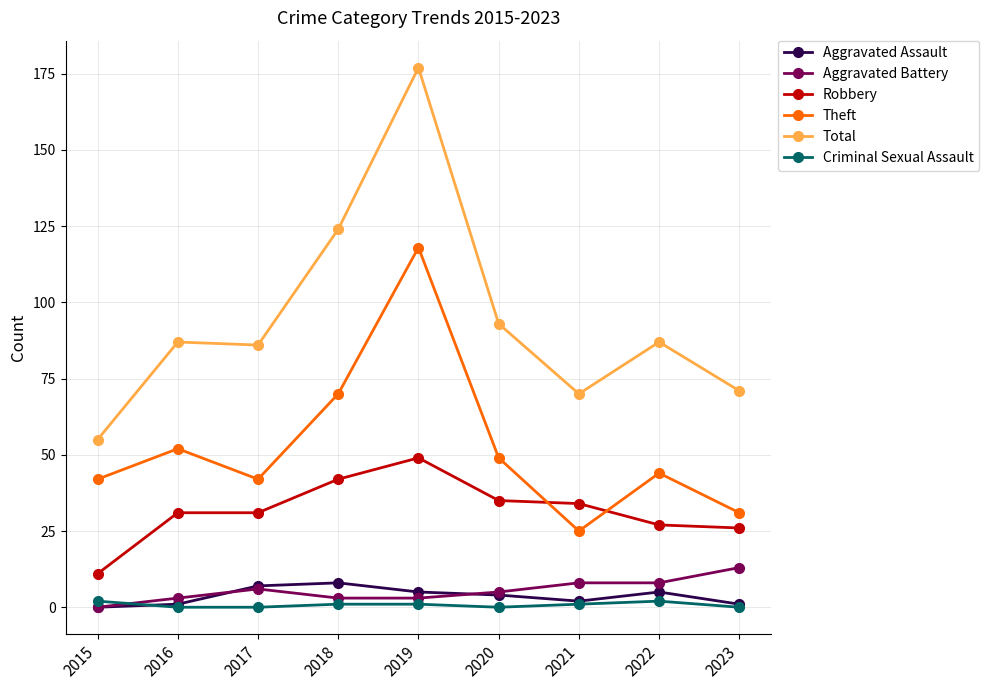

Is it true that Theft equals 96 at 2018?

False